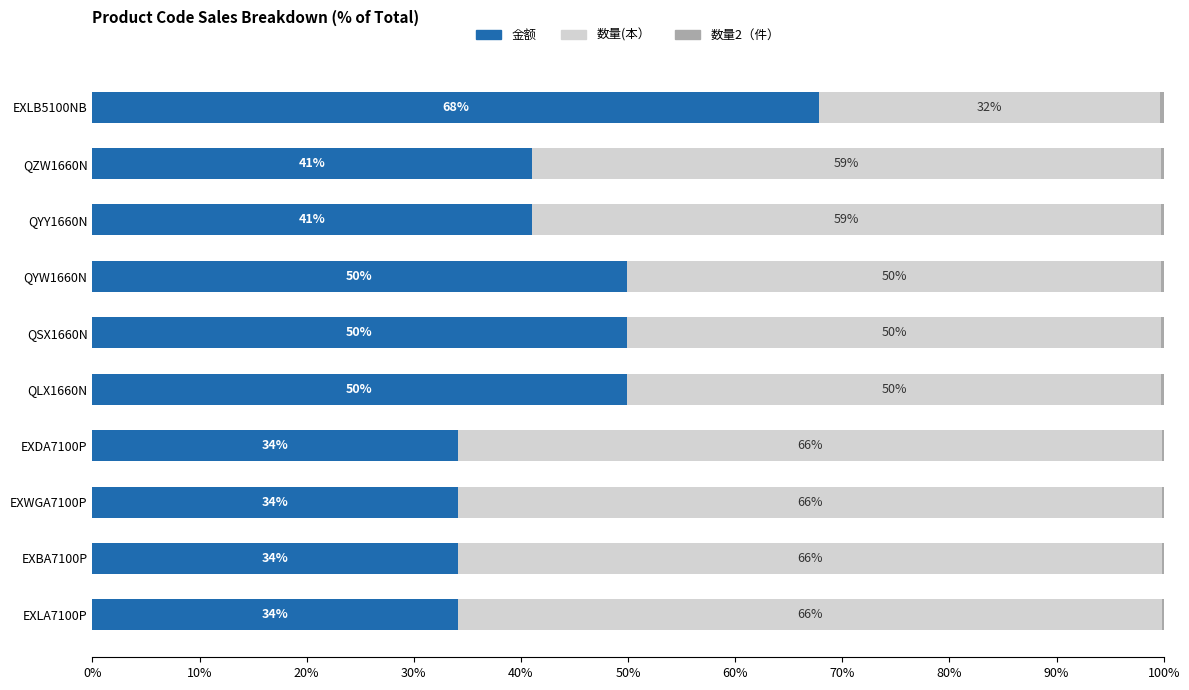

How many series are shown in this chart?

3